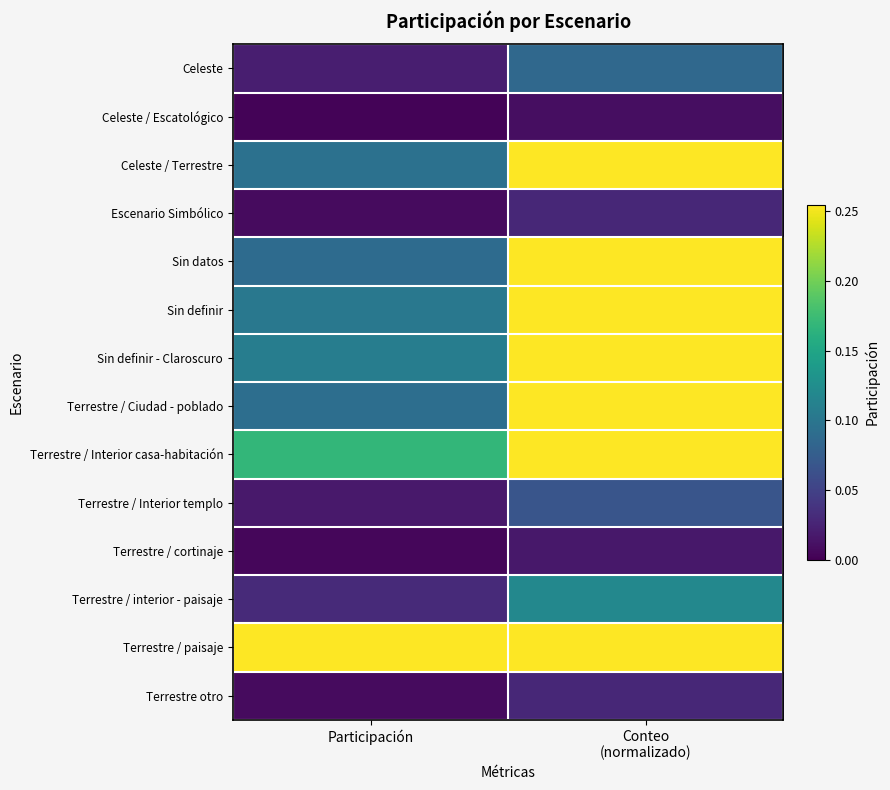

At how many categories does at least one series exceed 0?

2